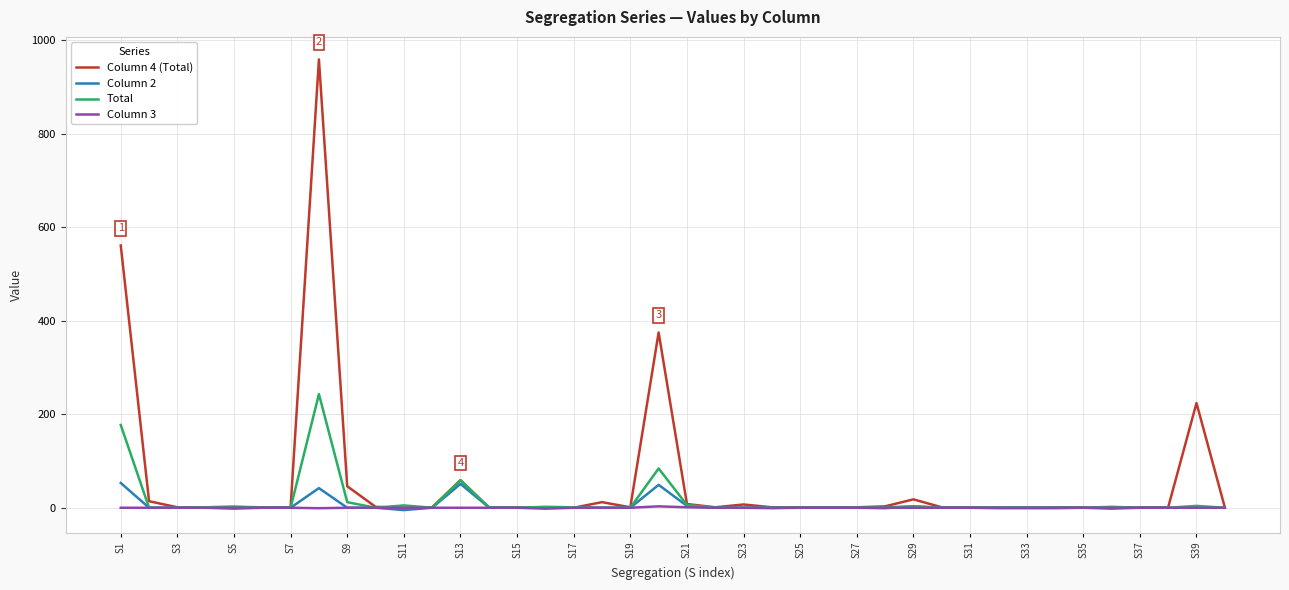

Which series has the largest total across all categories?

Column 4 (Total)